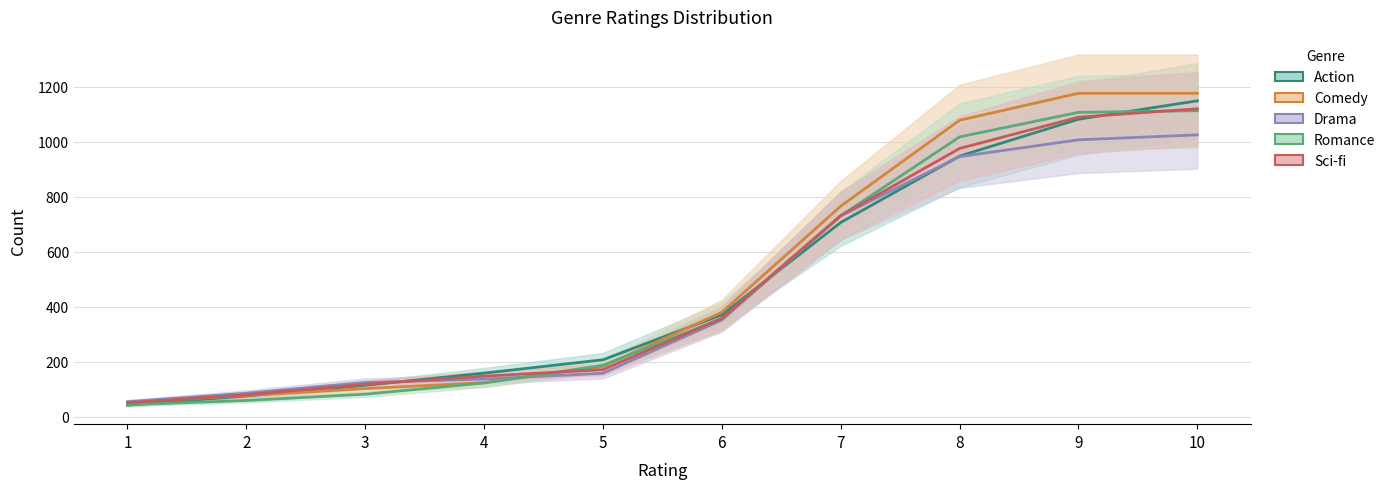

Which series has the largest total across all categories?

Drama